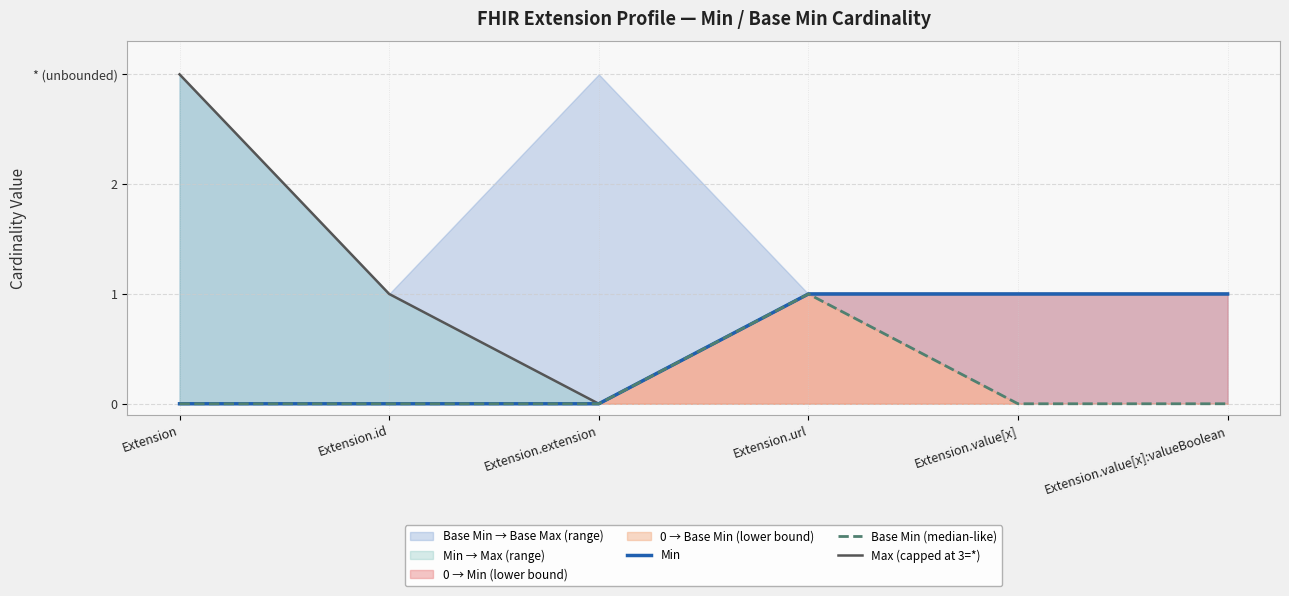

At which label does Min reach its minimum?

Extension